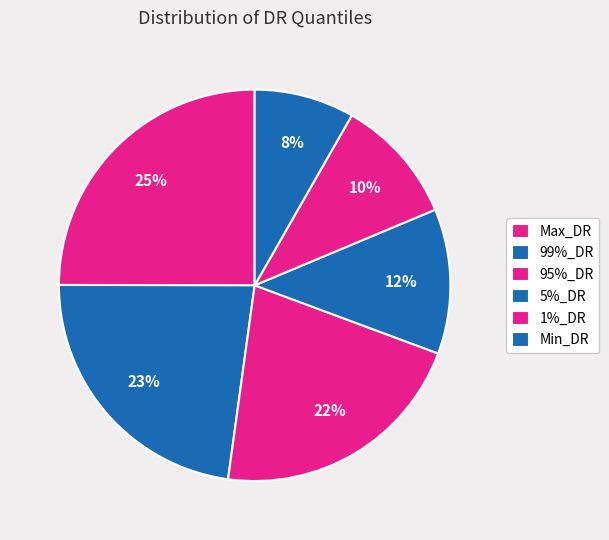

Count the number of slices in the pie.

6